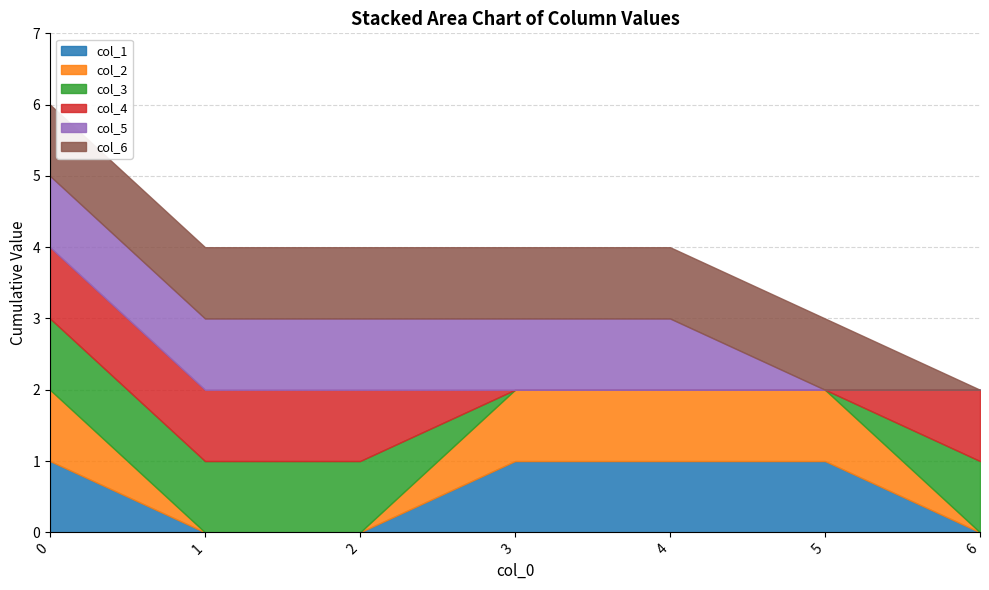

How many lines are shown in the chart?

6